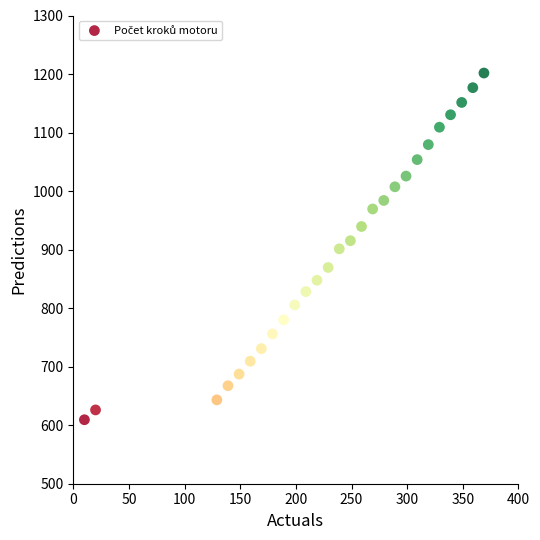

How many points are shown in the scatter plot?

27